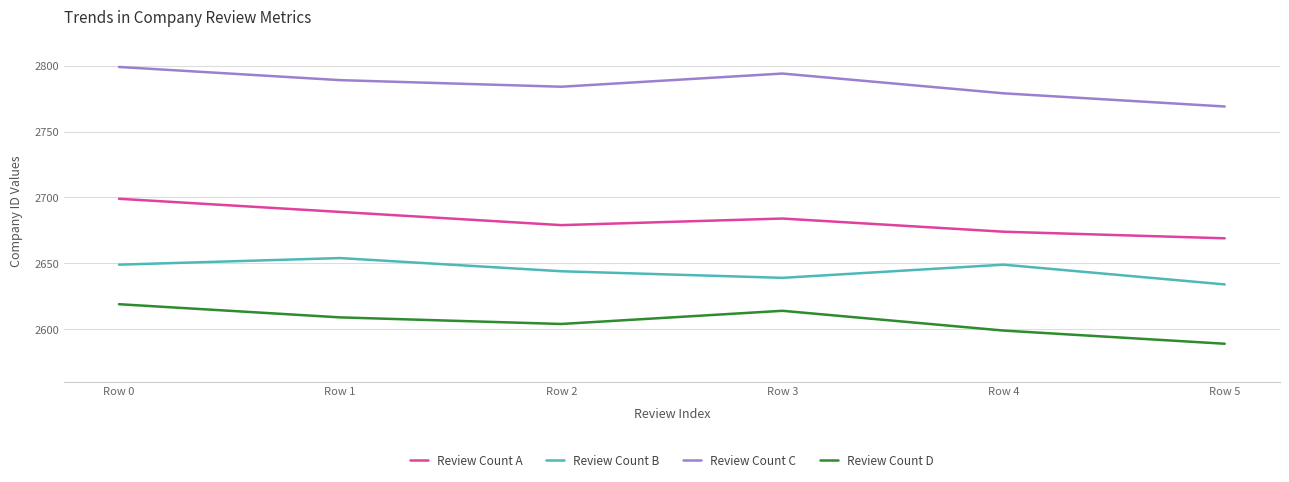

What is the difference between the highest and lowest values at Row 0?

180